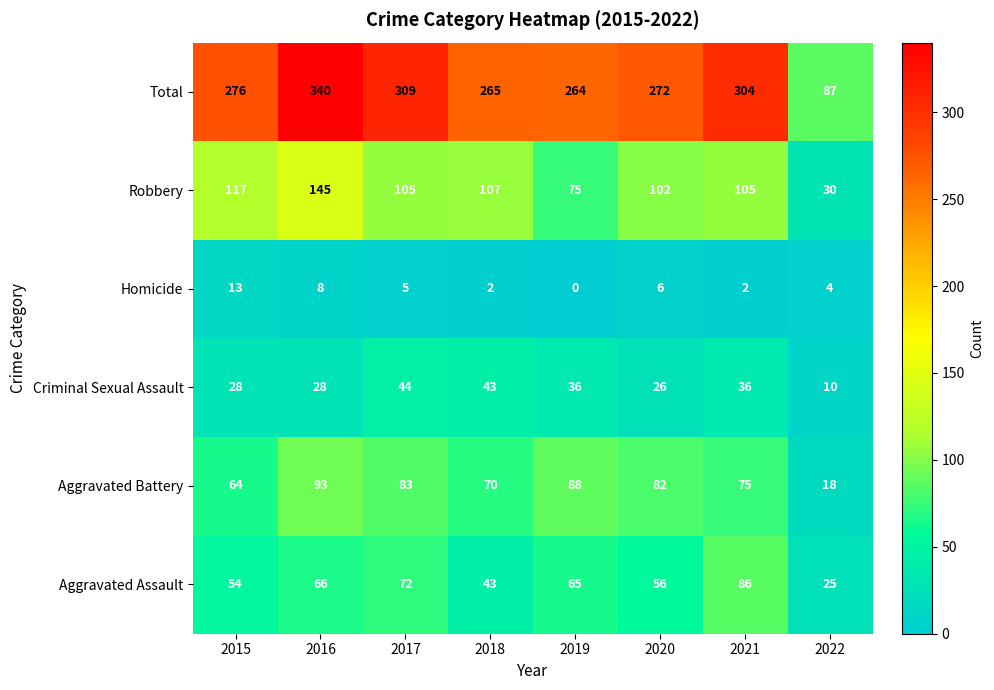

What is the total value across all series at 2016?

680